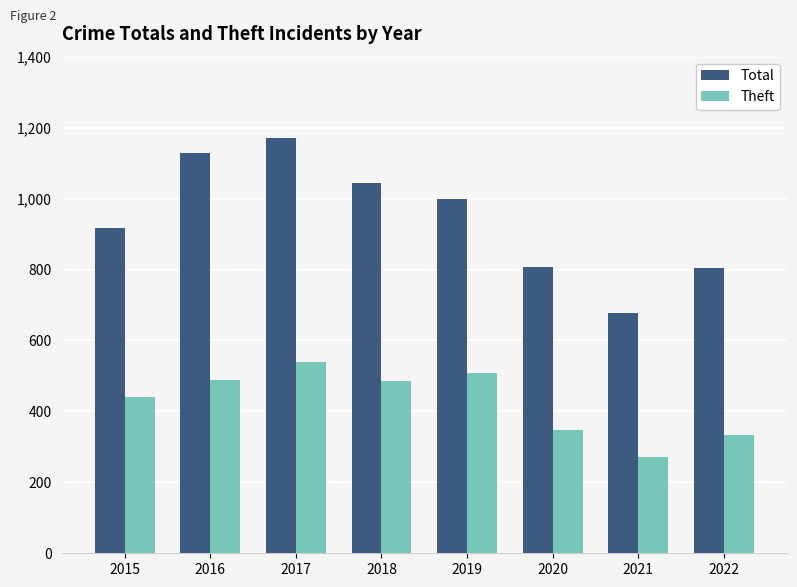

Which series has the largest range (max minus min)?

Total